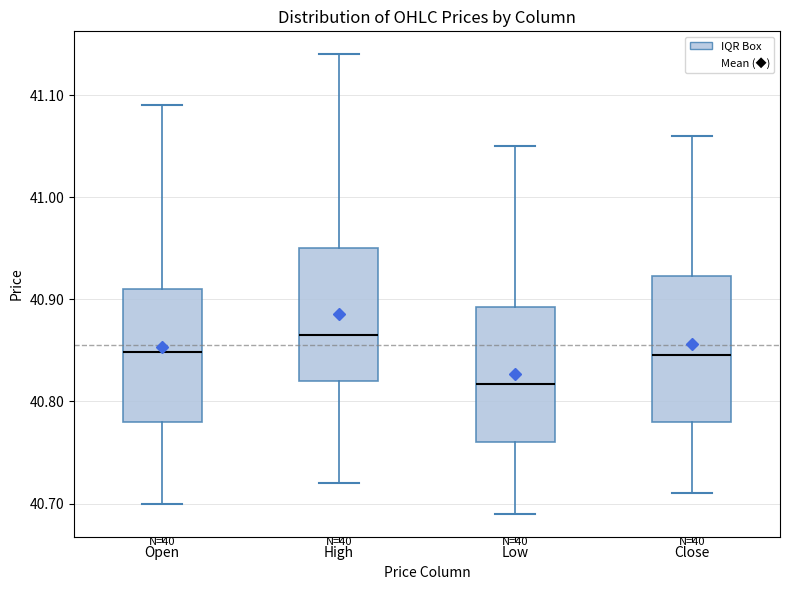

Reading left to right, transcribe this box plot: for each box, give where its median line is, the range the box spans, and where its two whiskers end, as read against the y-axis. The values are not printed on the chart, so give them approximately, as read against the axis.

Open: median 40.85, box 40.78 to 40.91, whiskers 40.70 to 41.09
High: median 40.87, box 40.82 to 40.95, whiskers 40.72 to 41.14
Low: median 40.82, box 40.76 to 40.89, whiskers 40.69 to 41.05
Close: median 40.85, box 40.78 to 40.92, whiskers 40.71 to 41.06